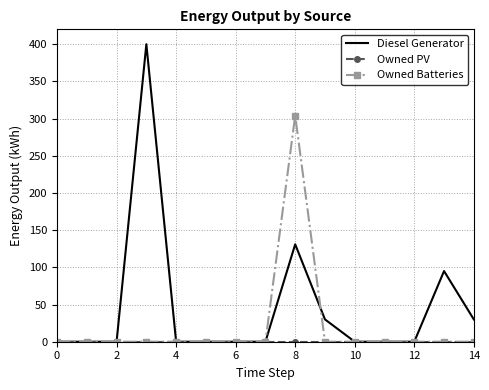

What is the highest value of the Owned Batteries series?

304